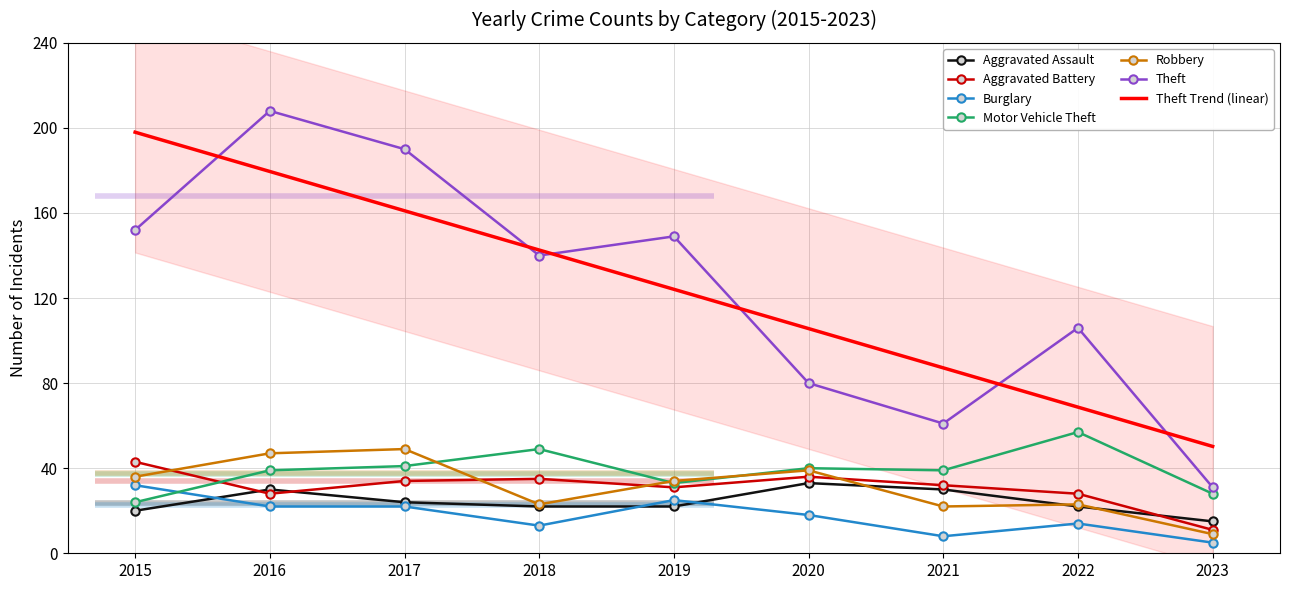

Which series changed the most between 2020 and 2022?

Theft